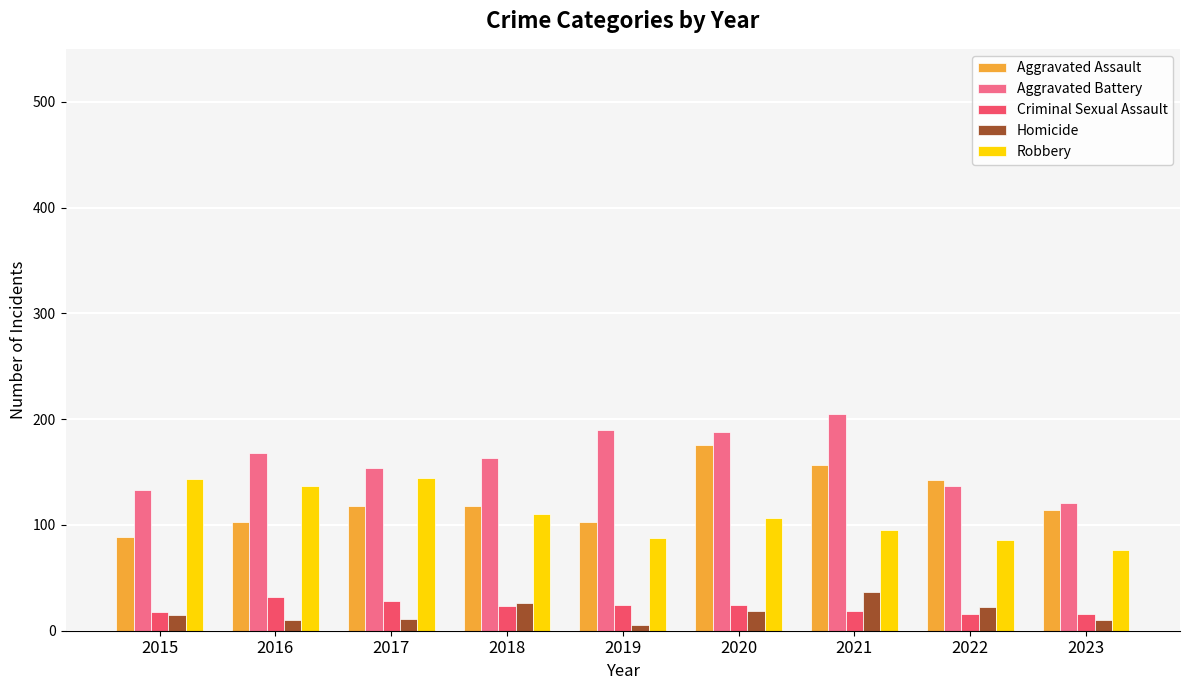

True or false: Homicide has a value of 7 at 2018.

False